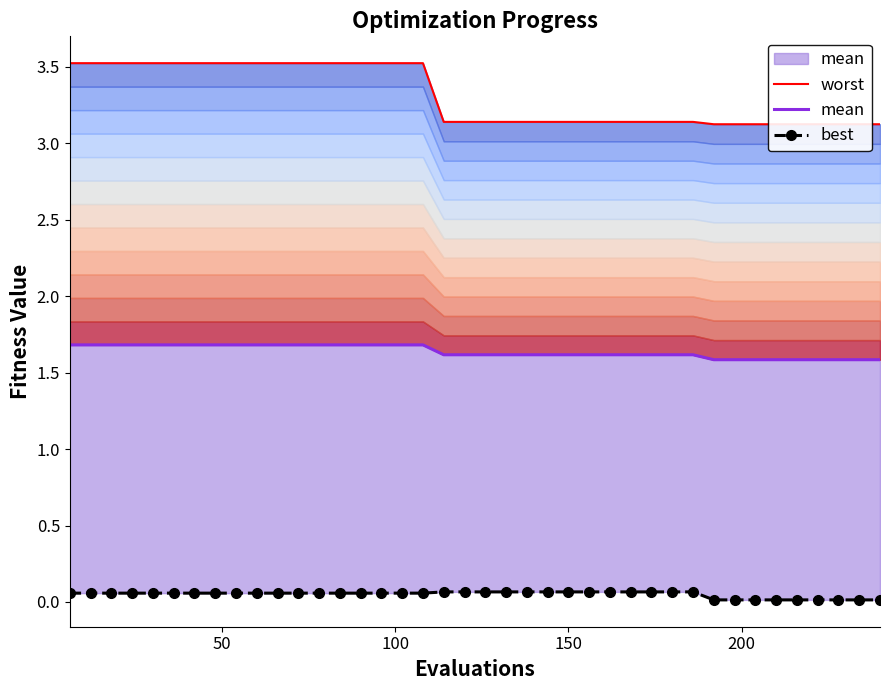

What is the value of the mean point at the 28th from the left?

1.6